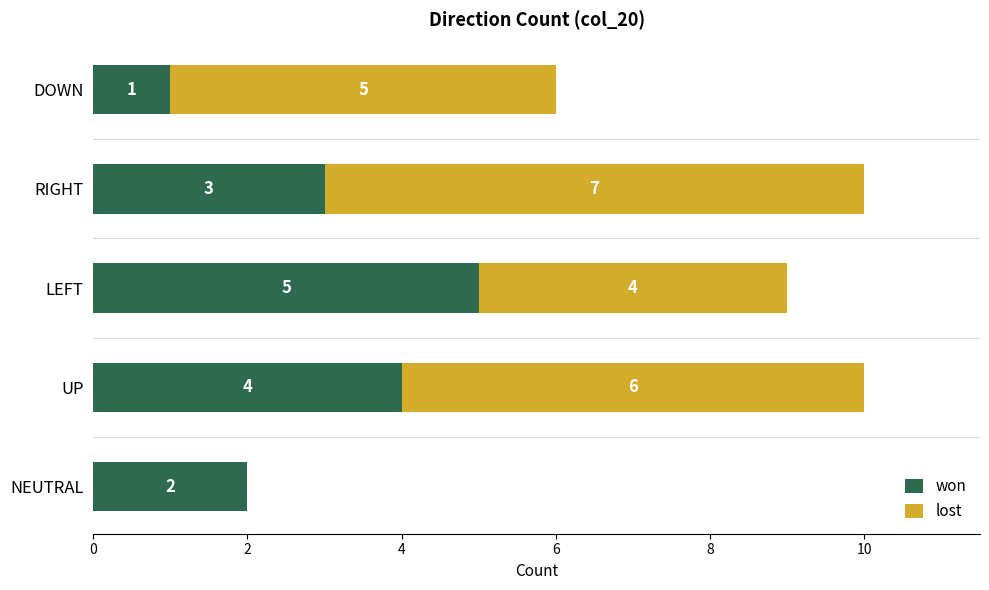

Where is won nearest to the value 3?

RIGHT